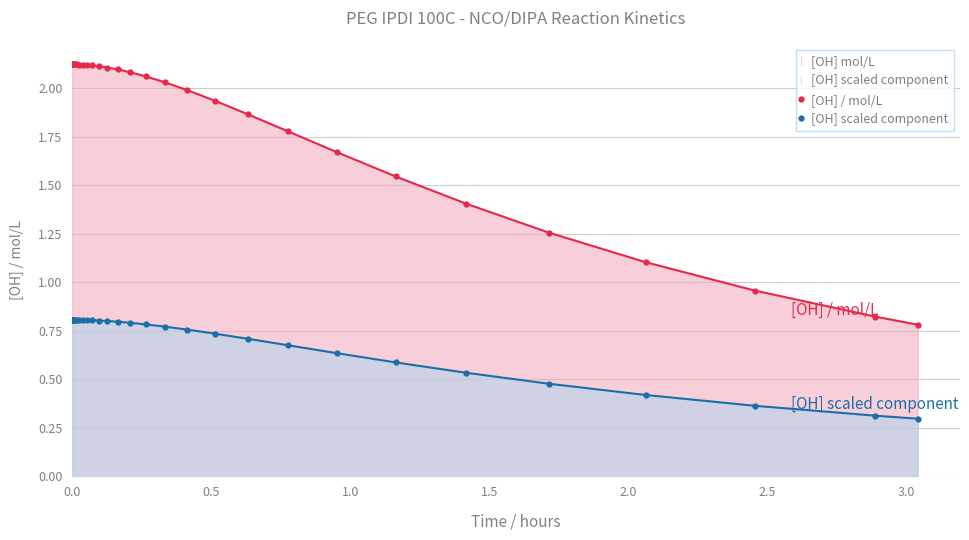

True or false: [OH] / mol/L and [OH] scaled component intersect in this chart.

False